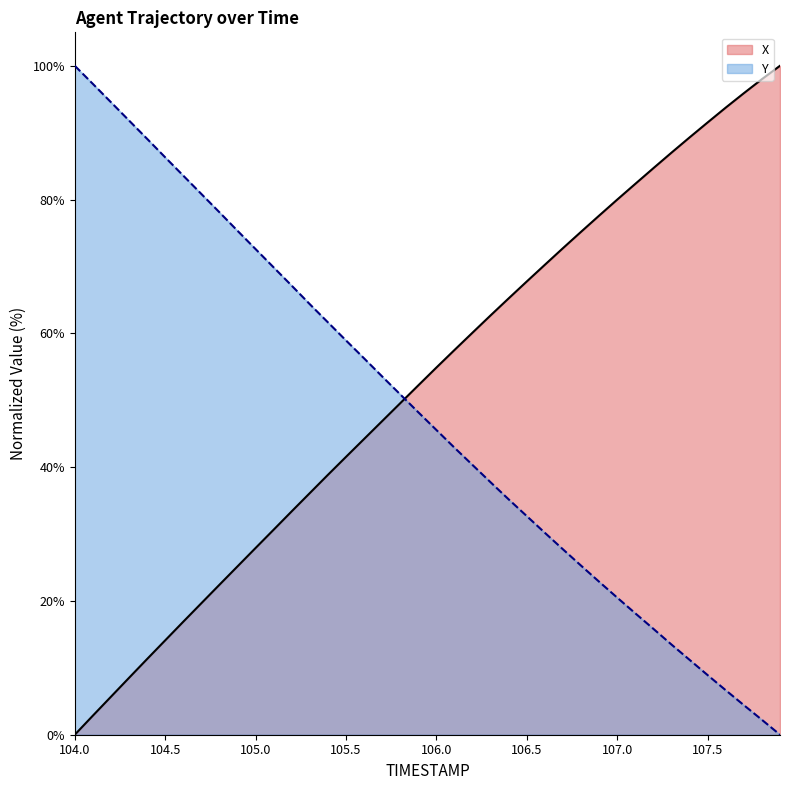

What are all the series names shown in the legend?

X, Y